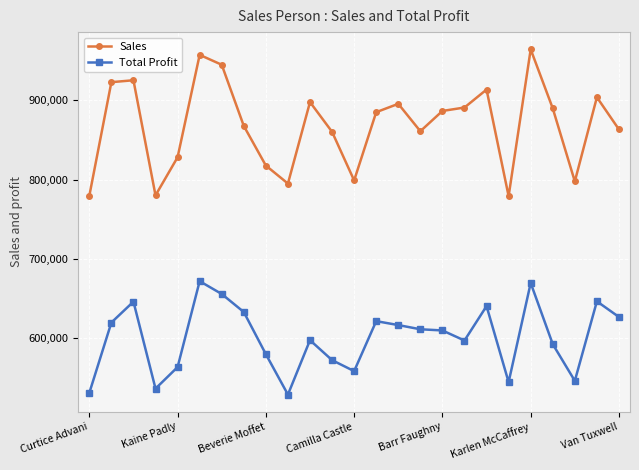

How many lines are shown in the chart?

2